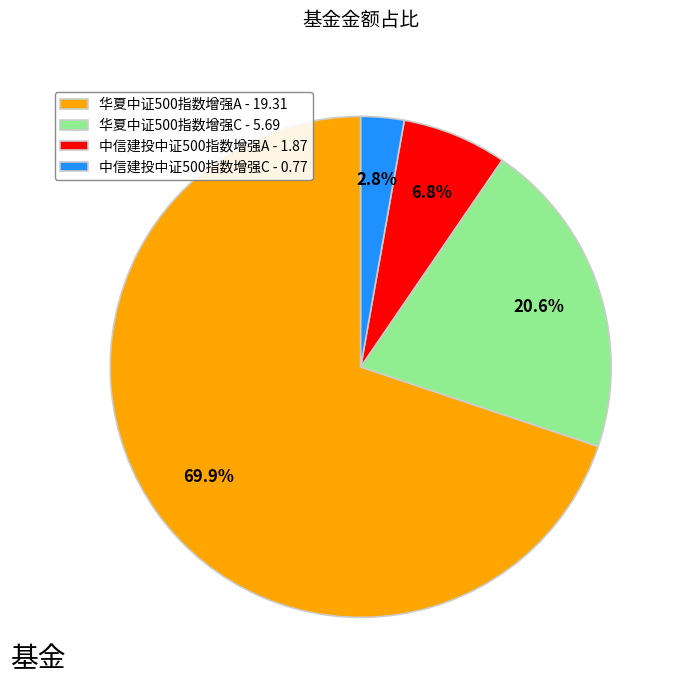

What is the largest slice in the pie chart?

华夏中证500指数增强A